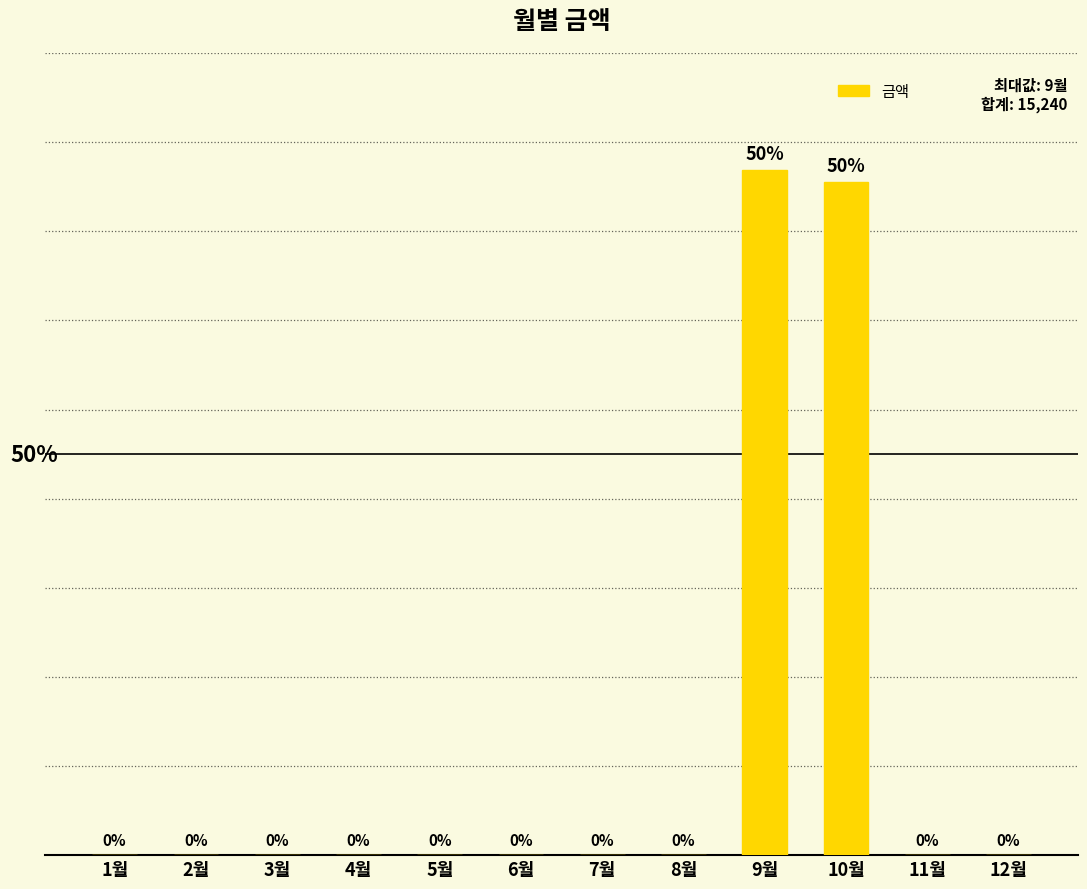

At which category does the chart reach its peak across all series?

9월